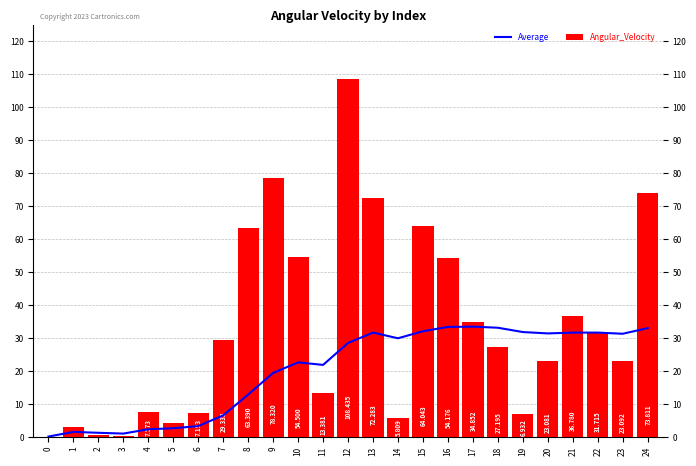

What is the difference between the Angular_Velocity values at 4 and 18?

19.6